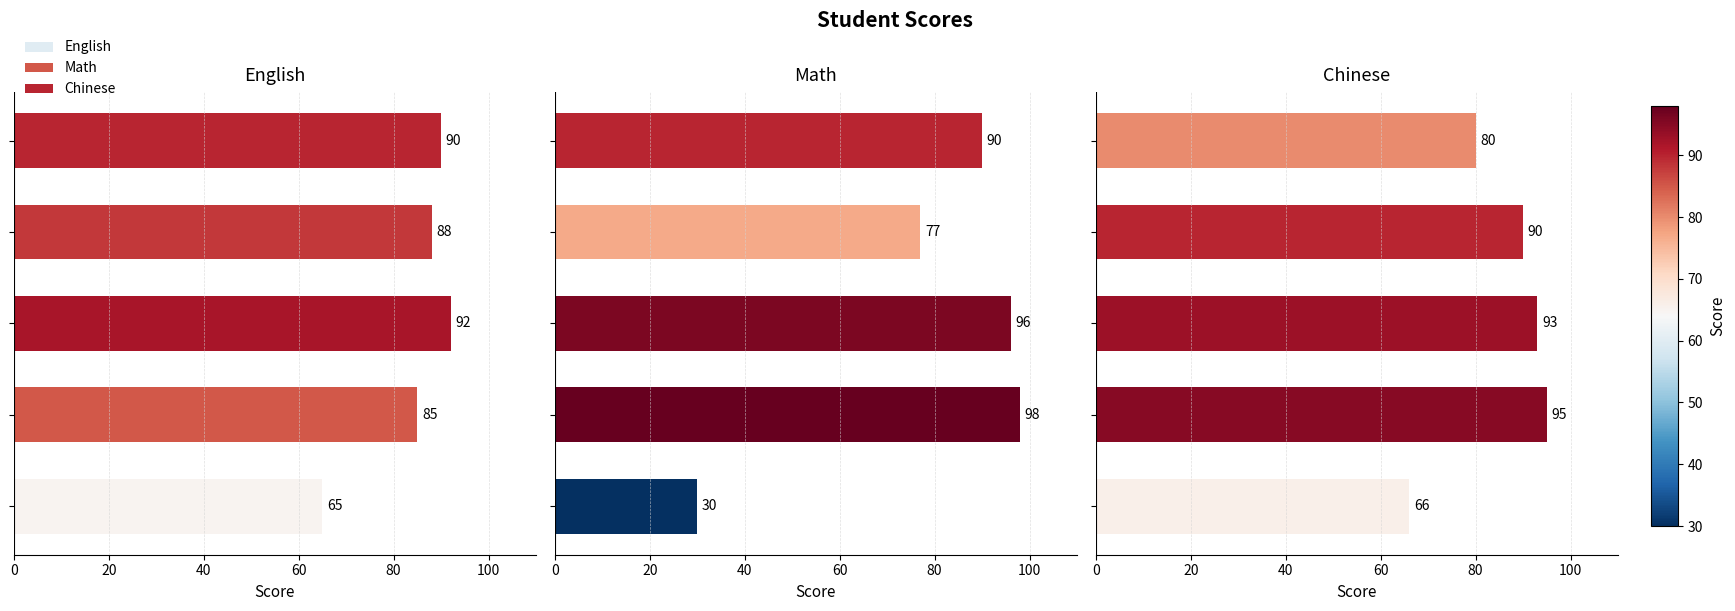

What is the value of the Chinese bar at the 4th from the left?

90